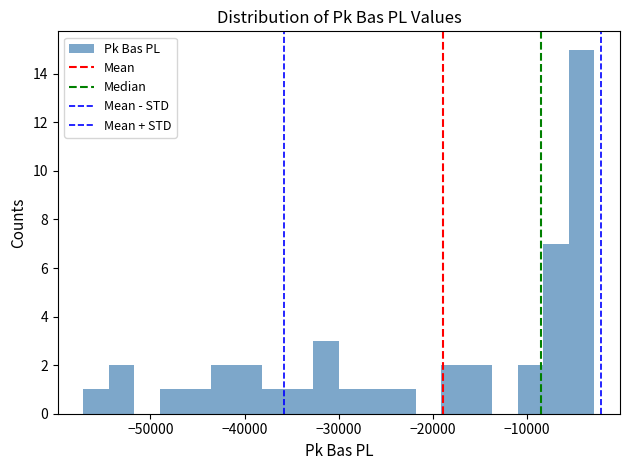

Read against the x-axis, roughly where is the centre of the tallest bar?

-4000